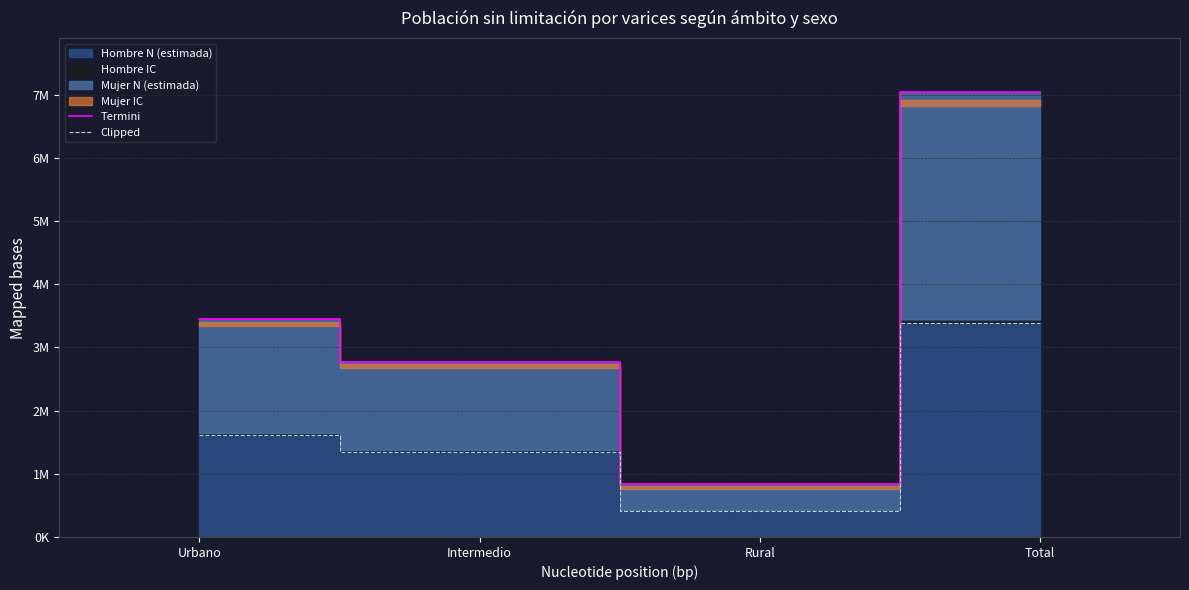

Which series has the largest total across all categories?

Termini